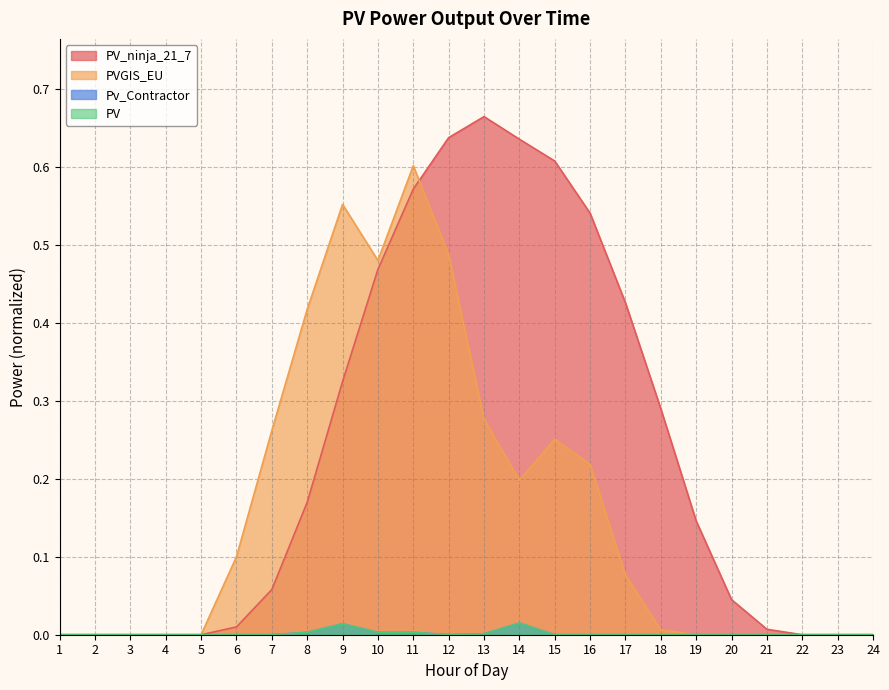

How many categories are shown in the chart?

24